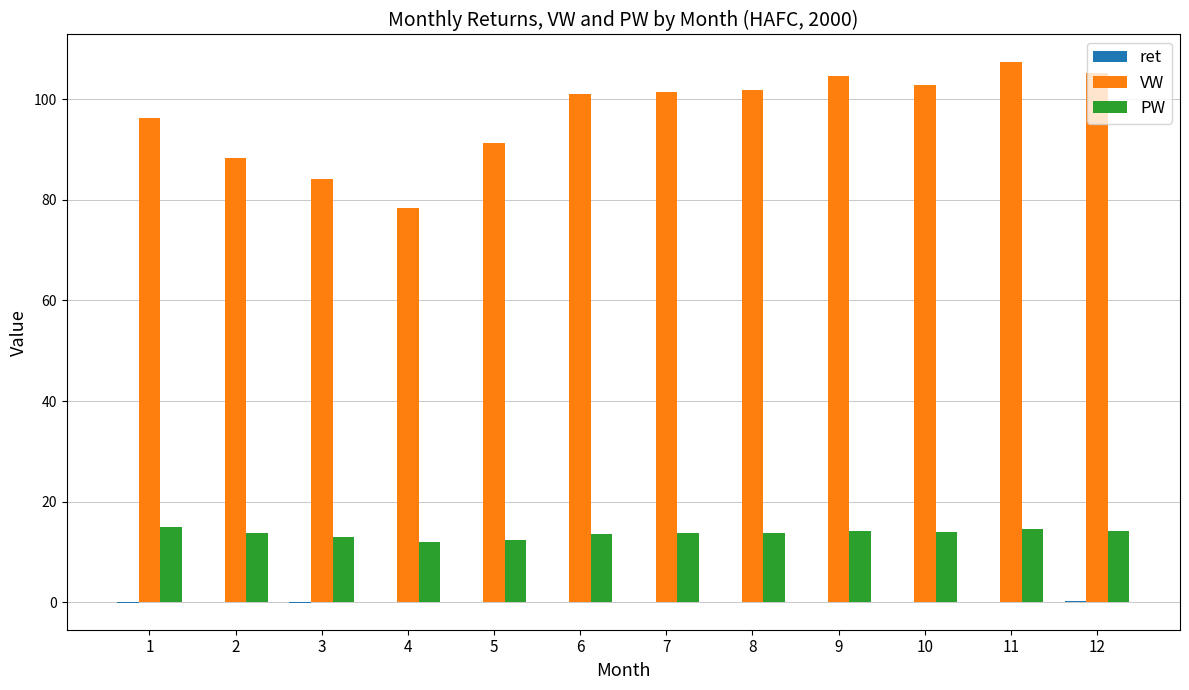

Which series has the largest total across all categories?

VW